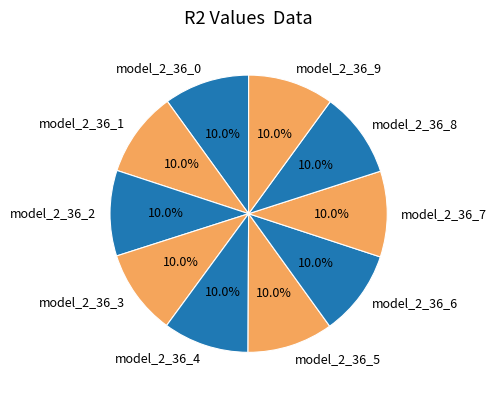

Count the number of slices in the pie.

10